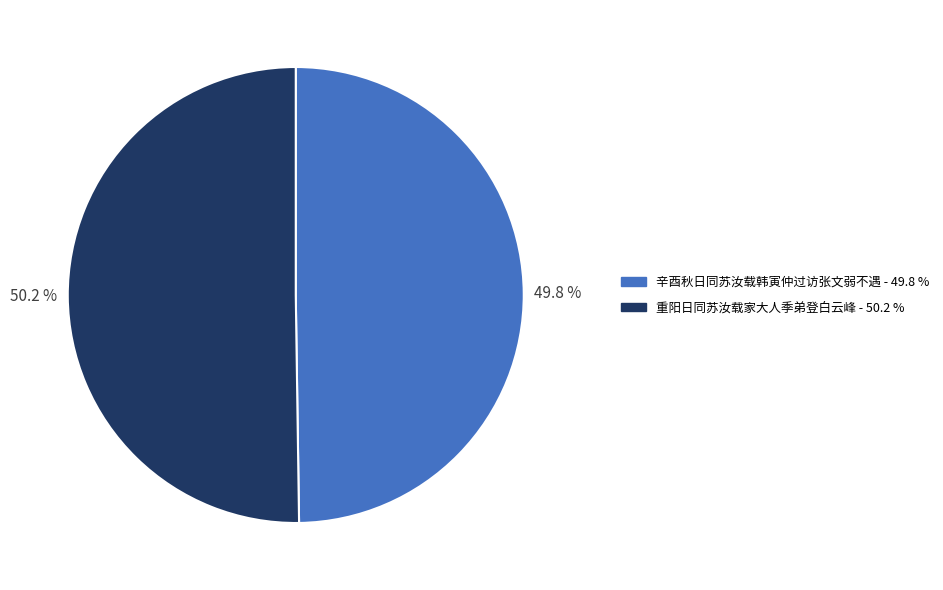

Is the sum of 重阳日同苏汝载家大人季弟登白云峰 and 辛酉秋日同苏汝载韩寅仲过访张文弱不遇 greater than half?

Yes